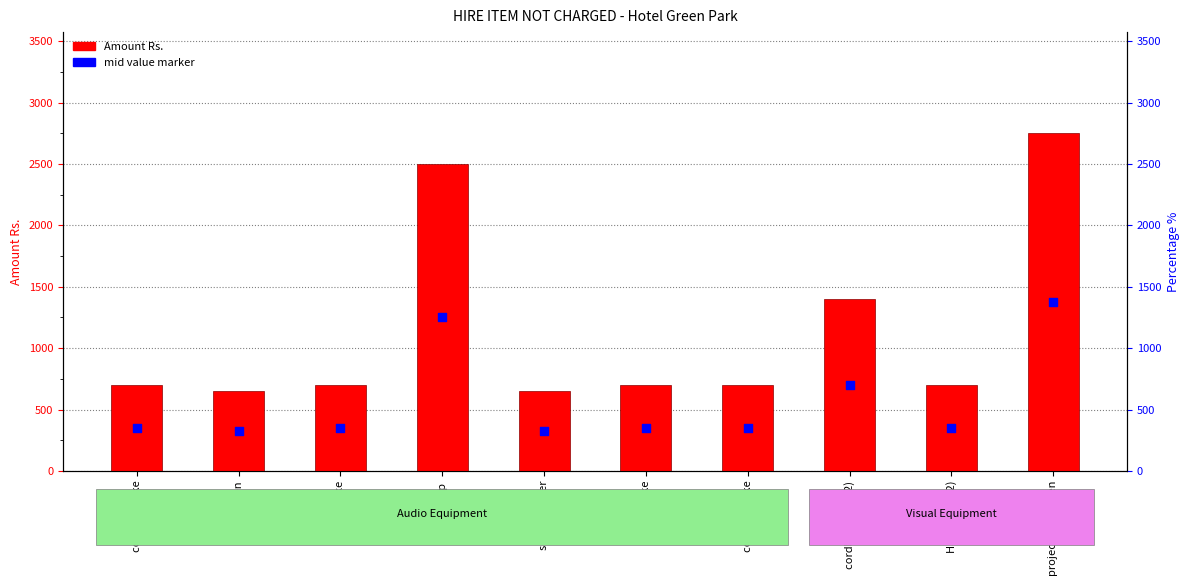

Which series has the widest spread of Y values?

Amount Rs.